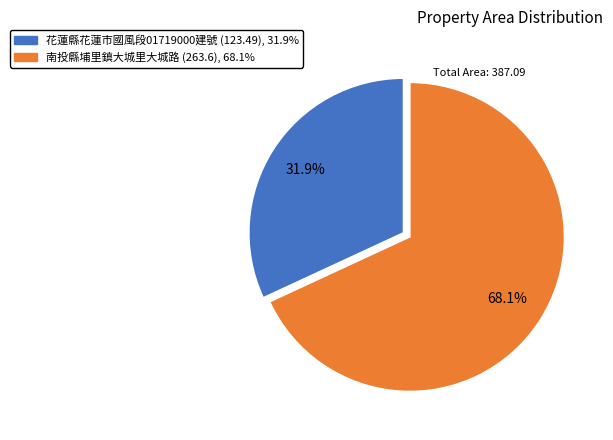

Is there a majority slice in this chart?

Yes